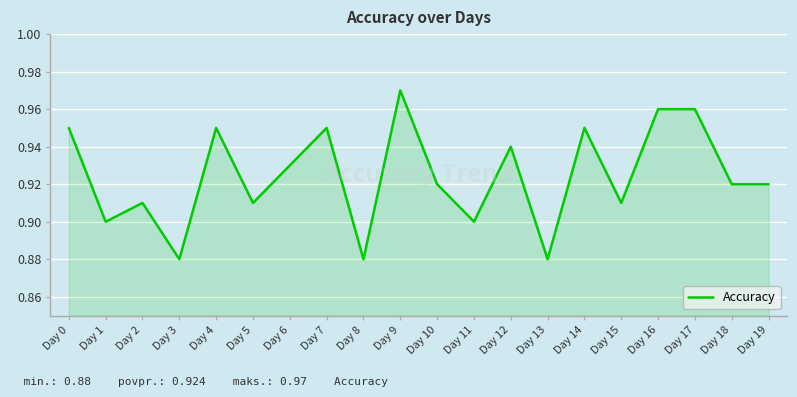

Is it true that the value at Day 17 is 0.5?

False